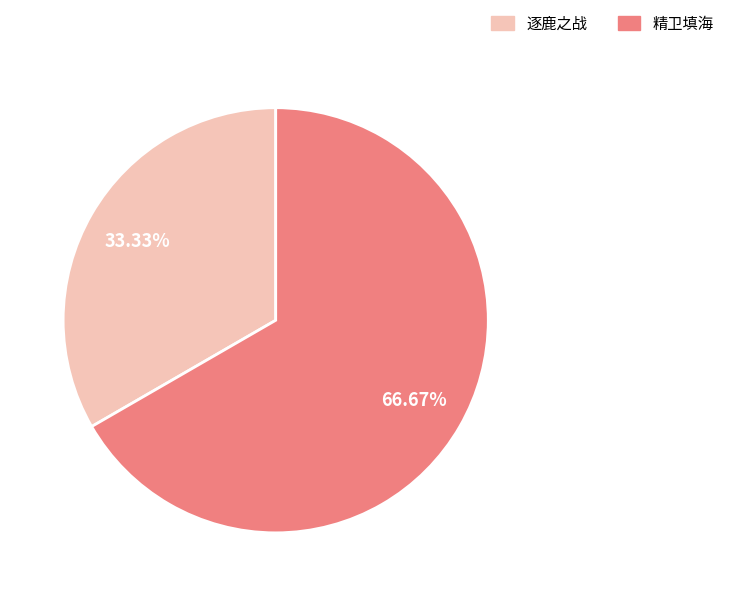

Is it true that 精卫填海 is 67% of the pie?

True